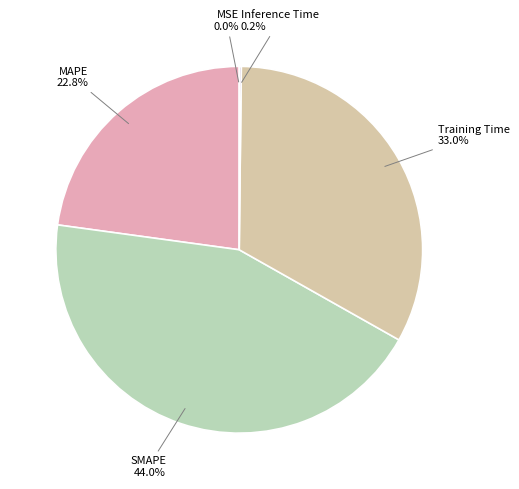

Is MAPE the majority of the pie?

No